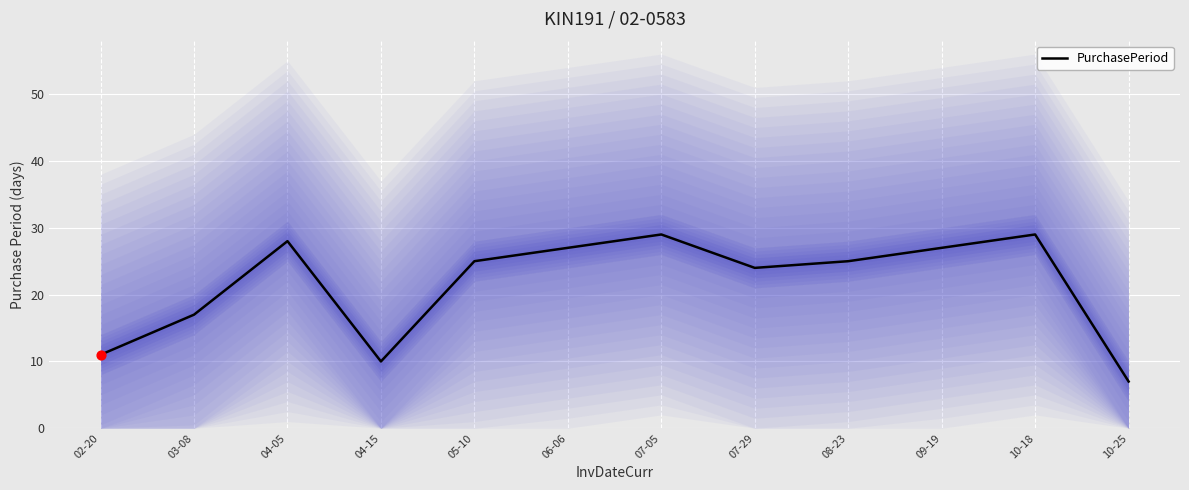

Between 04-15 and 02-20, which is larger?

02-20